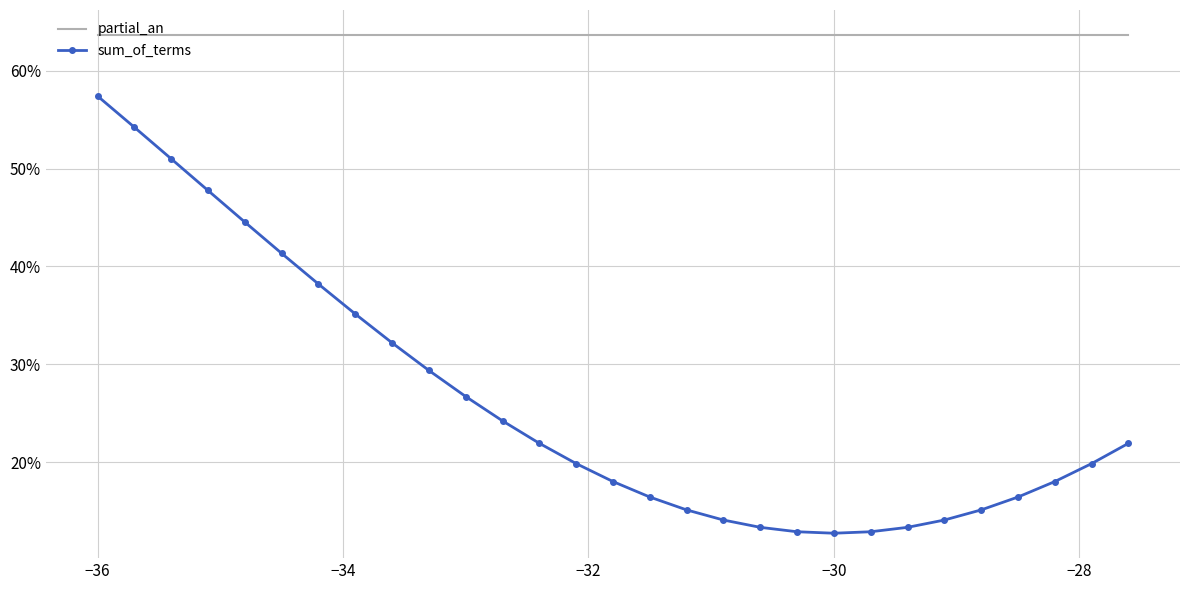

What are all the series names shown in the legend?

partial_an, sum_of_terms